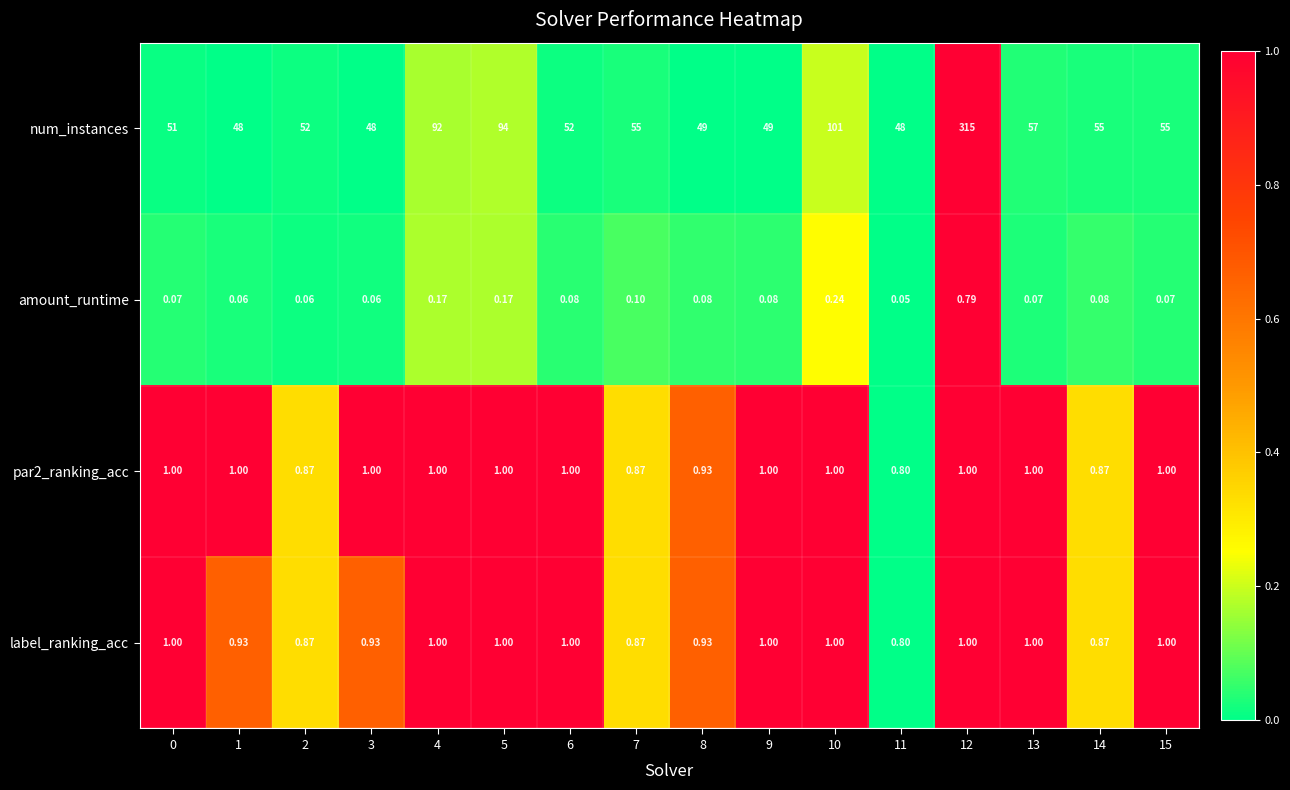

At which category does the chart reach its peak across all series?

12